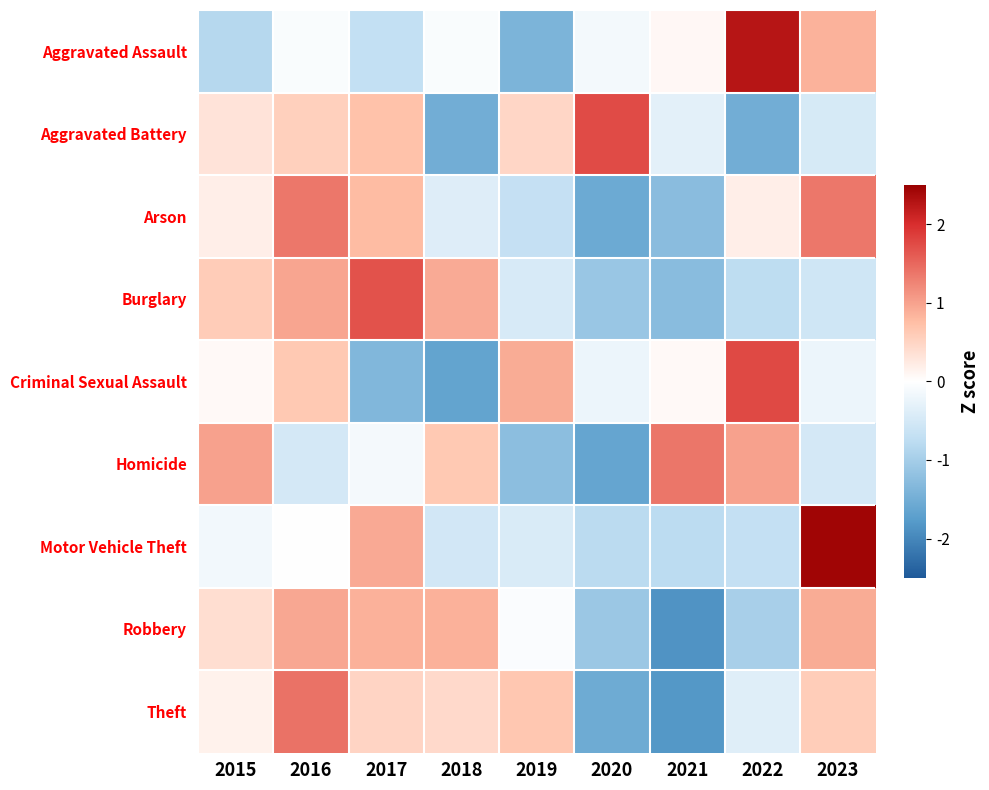

Between 2020 and 2021, which series saw the biggest shift?

Homicide